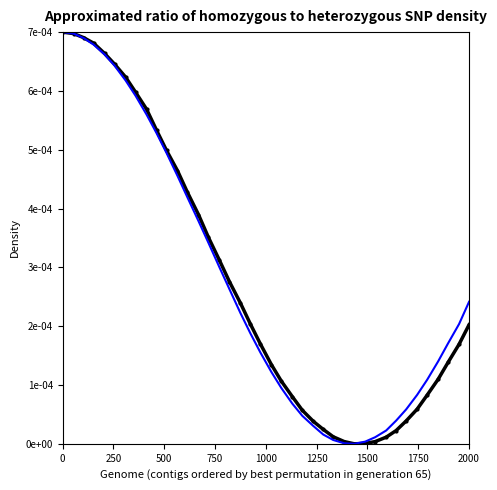

How many lines are shown in the chart?

2